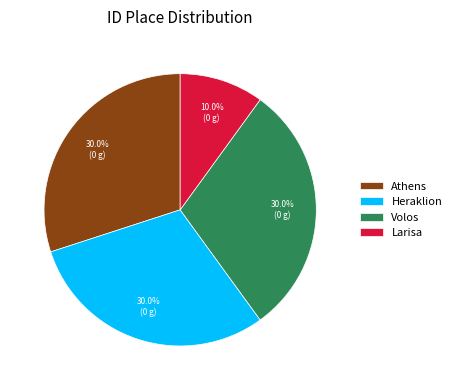

Is it true that Athens is 35% of the pie?

False